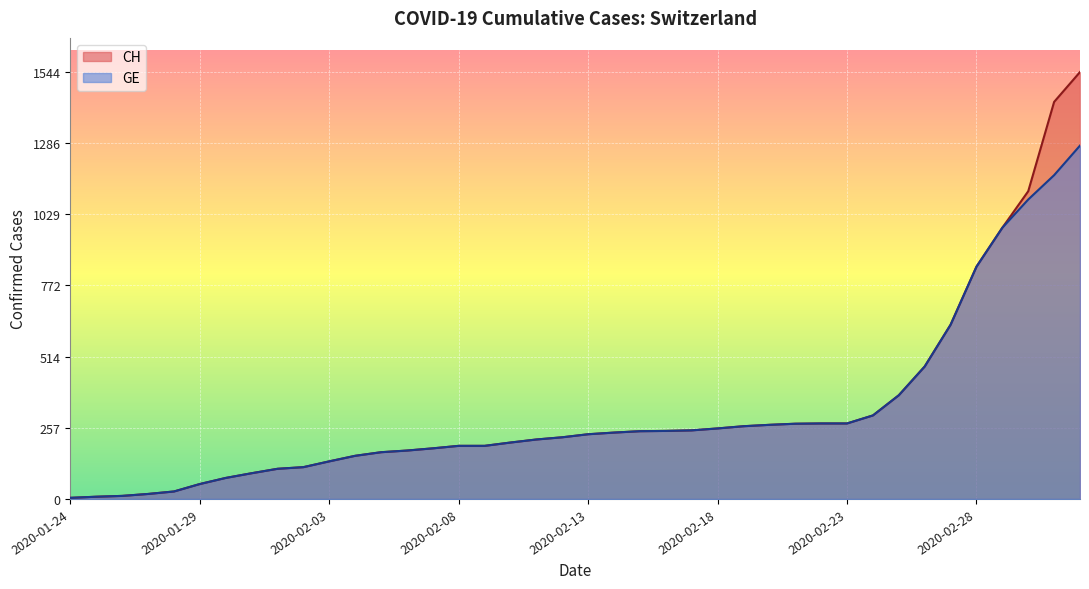

What is the difference between the maximum and second lowest values in the GE series?

1270